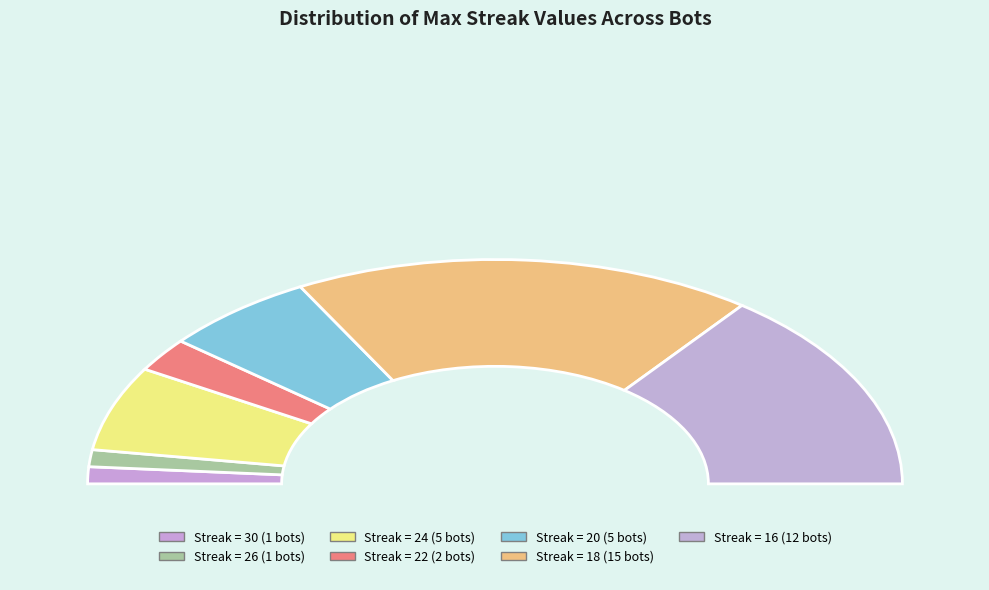

Is 12 the majority of the pie?

No